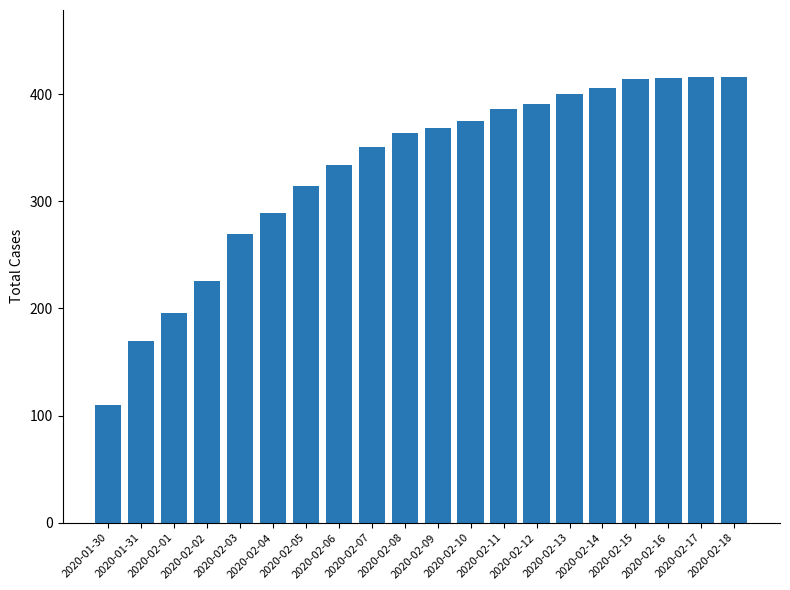

What position from the right is 2020-02-18?

1